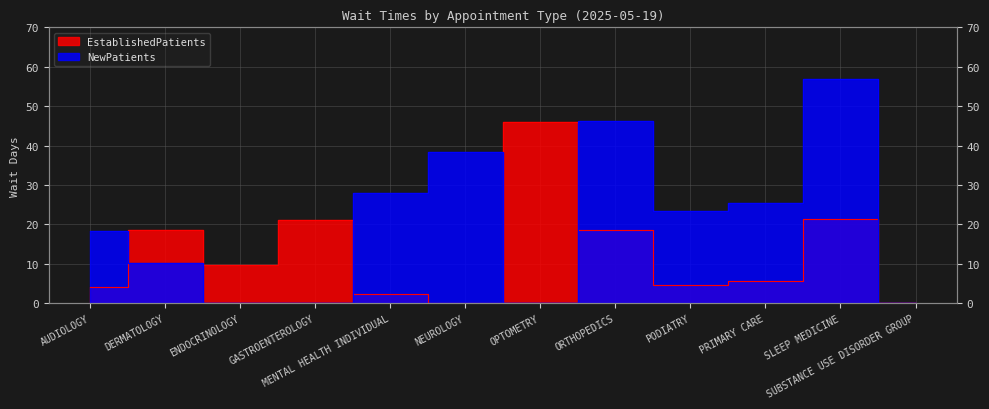

Is the value of NewPatients at GASTROENTEROLOGY greater than the value of EstablishedPatients at SLEEP MEDICINE?

No